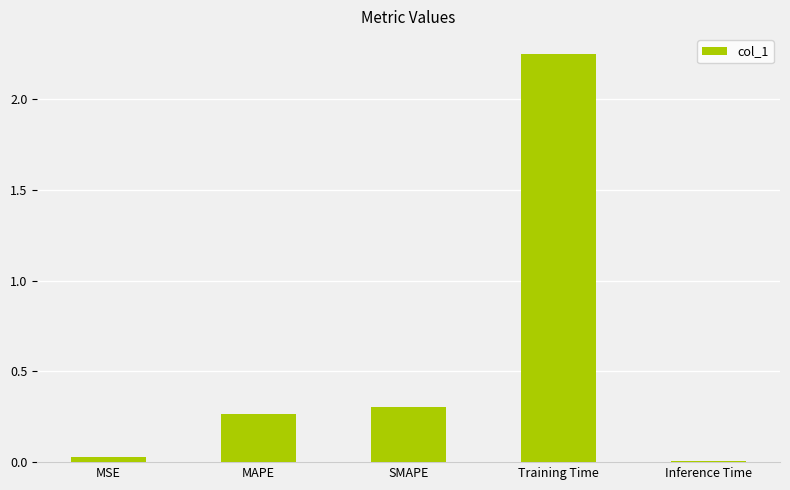

What is the change in value from MSE to MAPE?

+0.2